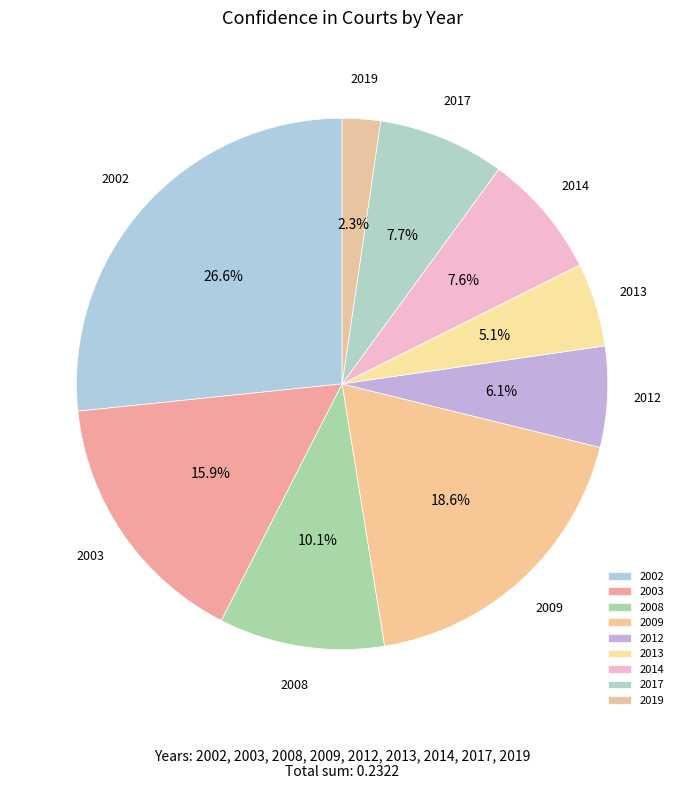

To the nearest percent, what portion does 2017 represent?

8%